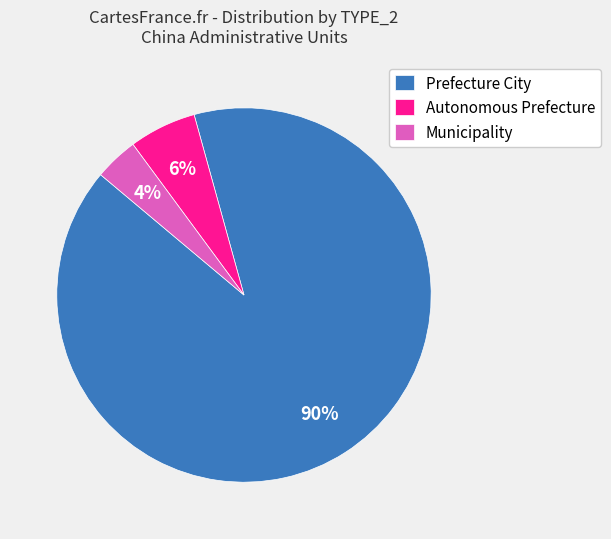

To the nearest percent, what is the average slice percentage?

33%